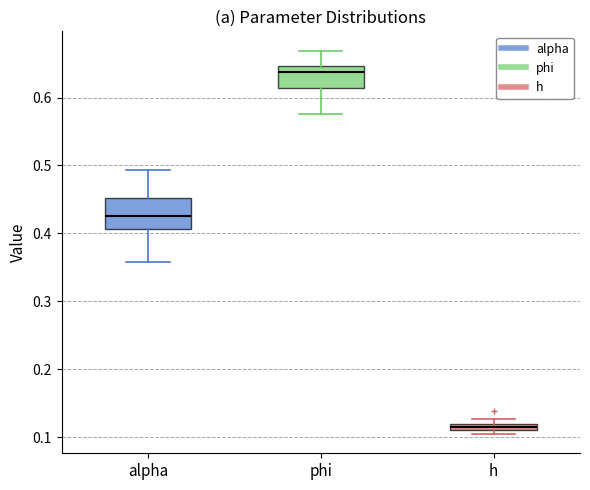

Which box's median line is the highest?

phi